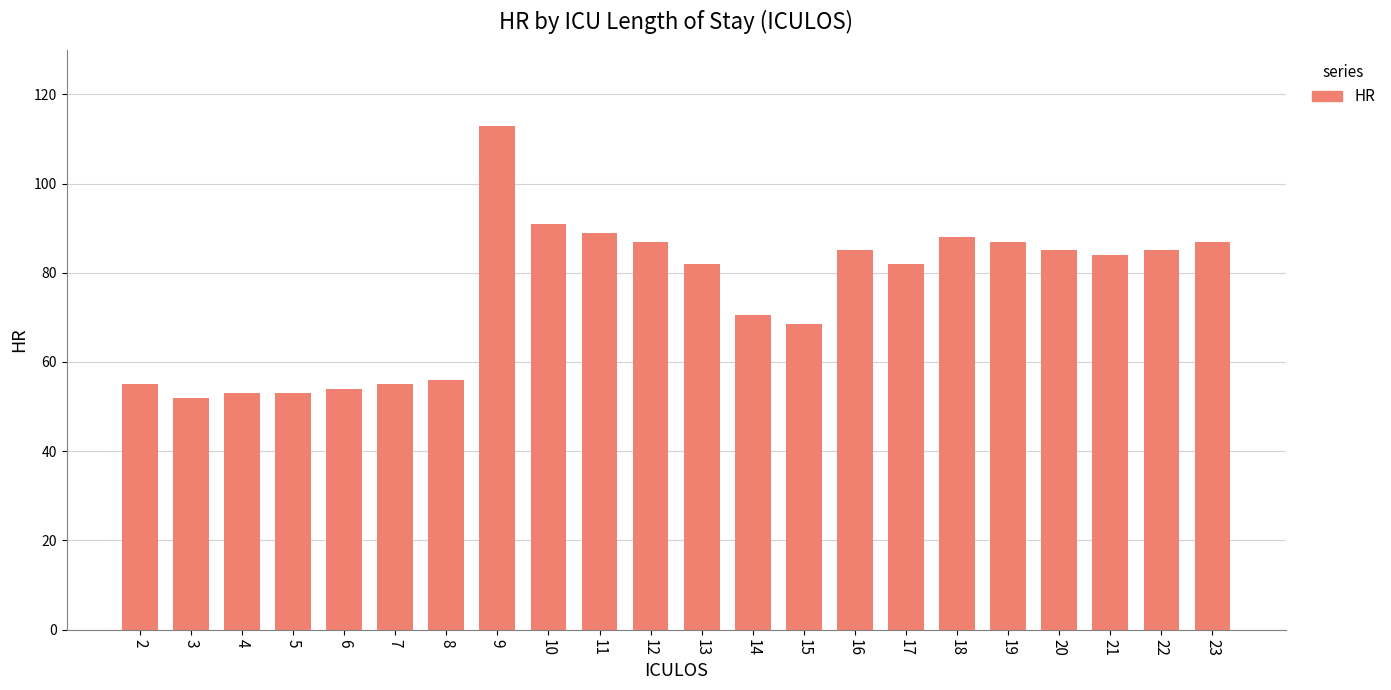

What is the difference between the maximum and minimum values?

61.0